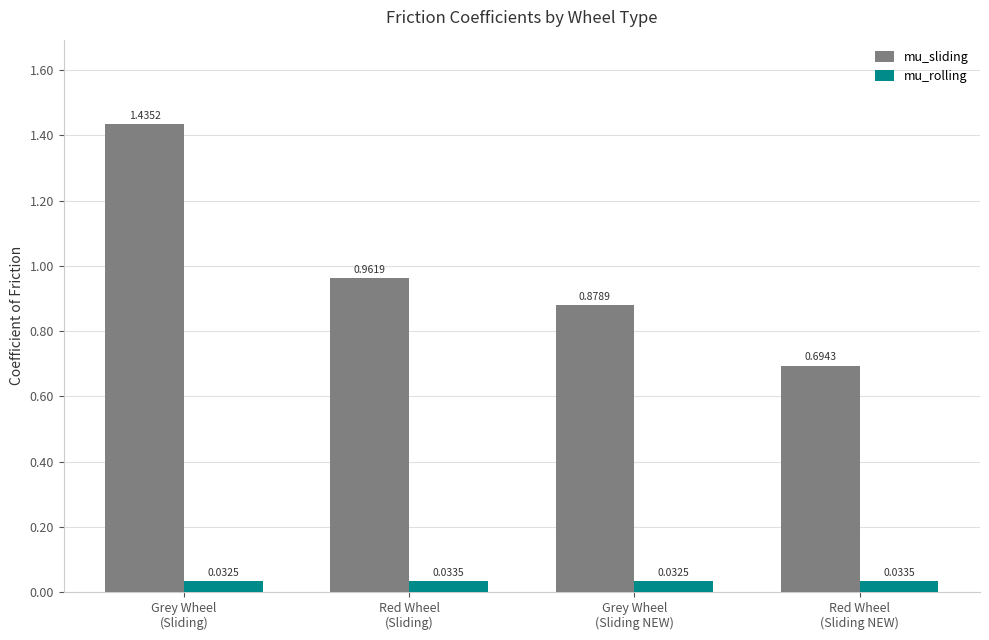

What position from the right is Red Wheel
(Sliding)?

3